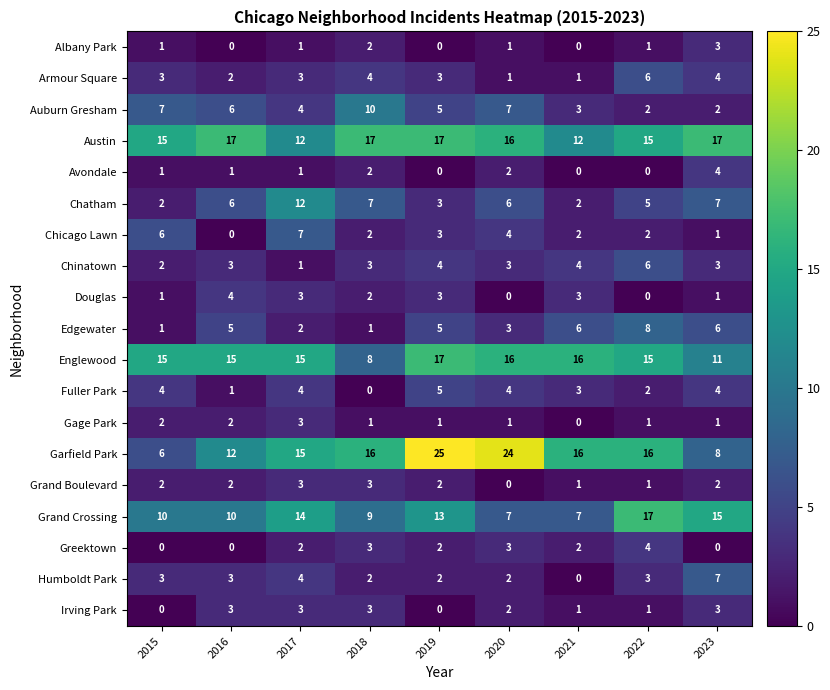

What is the spread (max minus min) of values at 2017?

14